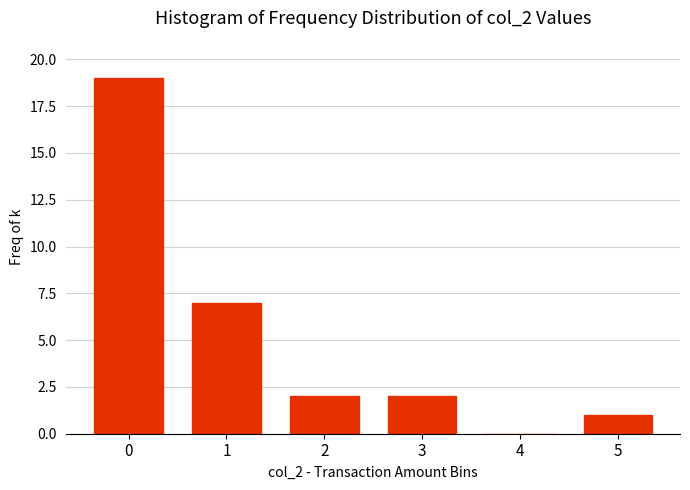

Reading right to left, transcribe all the data shown in this chart.

5=1	4=0	3=2	2=2	1=7	0=19